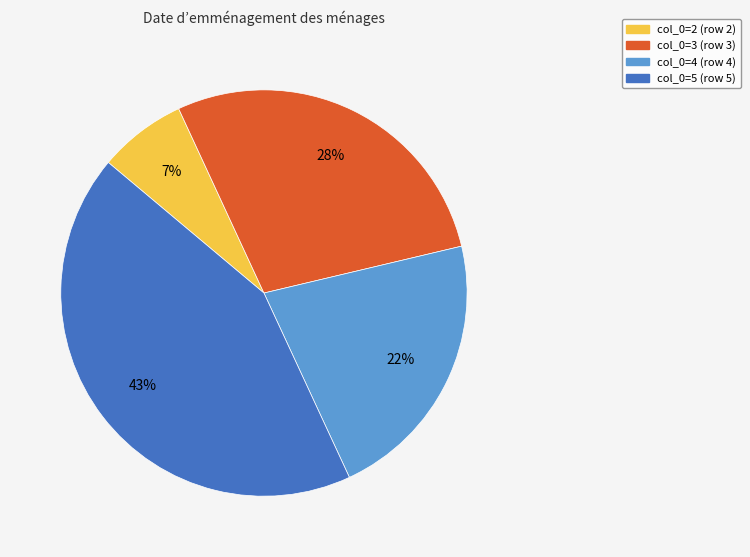

To the nearest percent, what is the average slice percentage?

25%